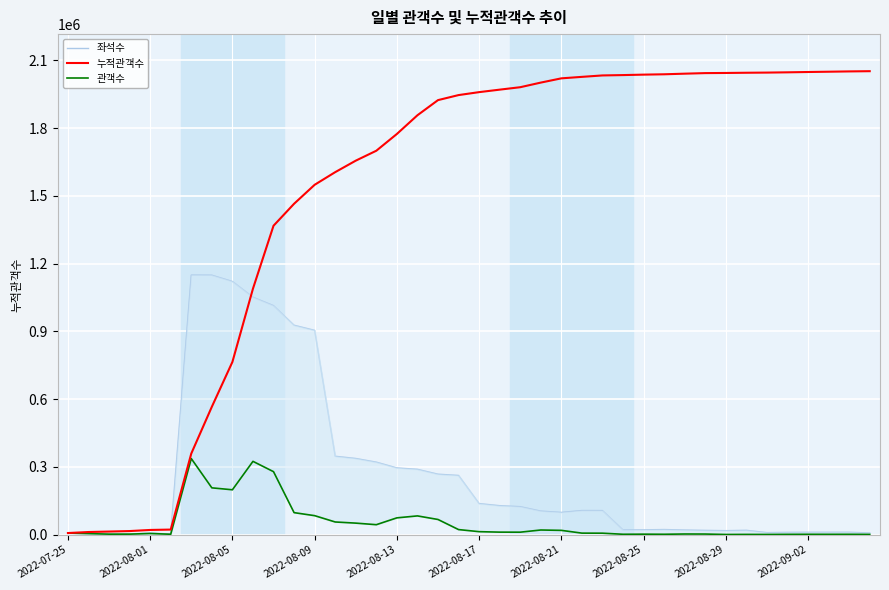

What is the maximum value for 누적관객수?

2052396